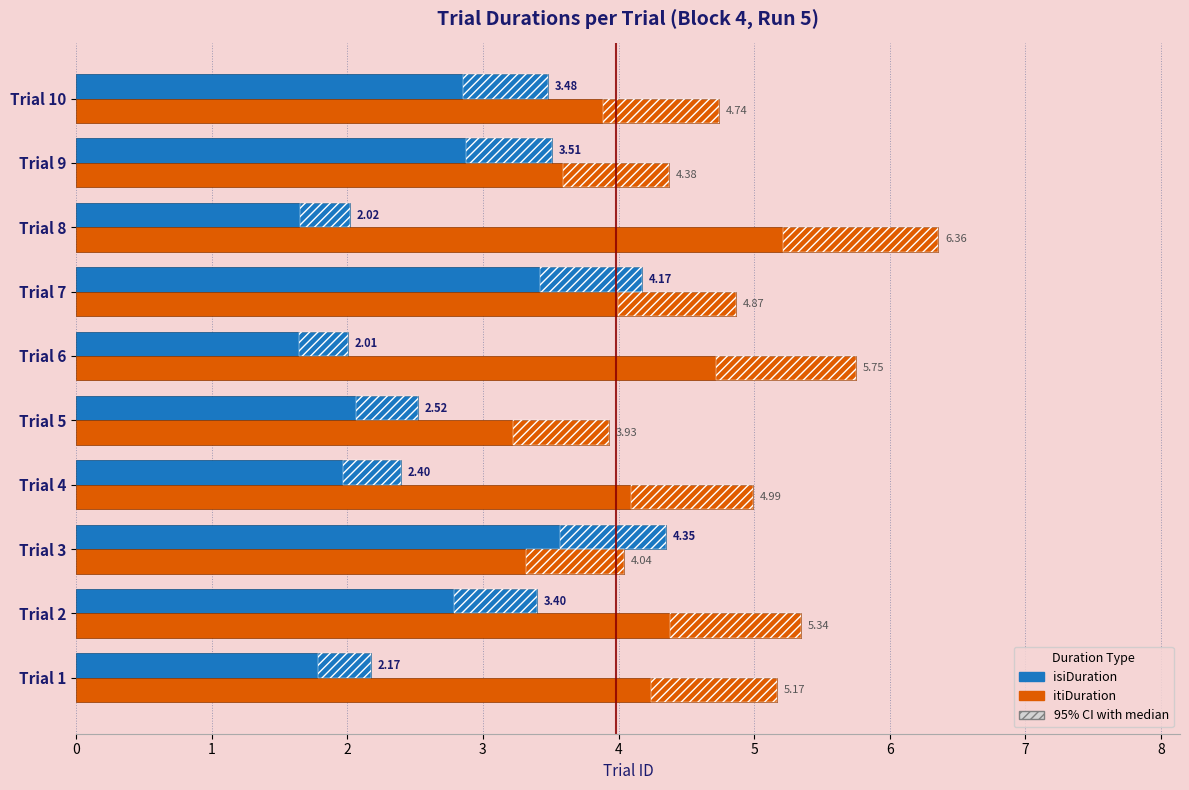

Is the value of isiDuration at Trial 5 greater than the value of itiDuration at Trial 1?

No